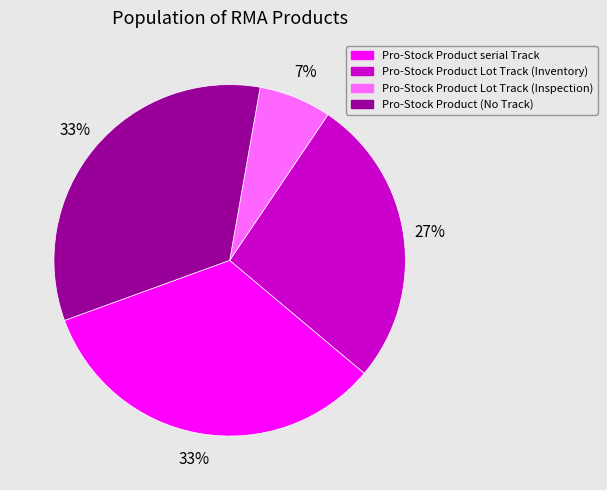

Is the sum of Pro-Stock Product serial Track and Pro-Stock Product (No Track) greater than half?

Yes